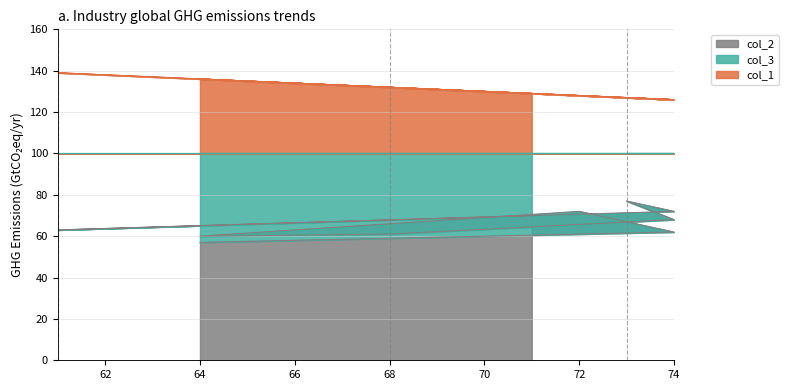

At which label does col_2 reach its peak?

73